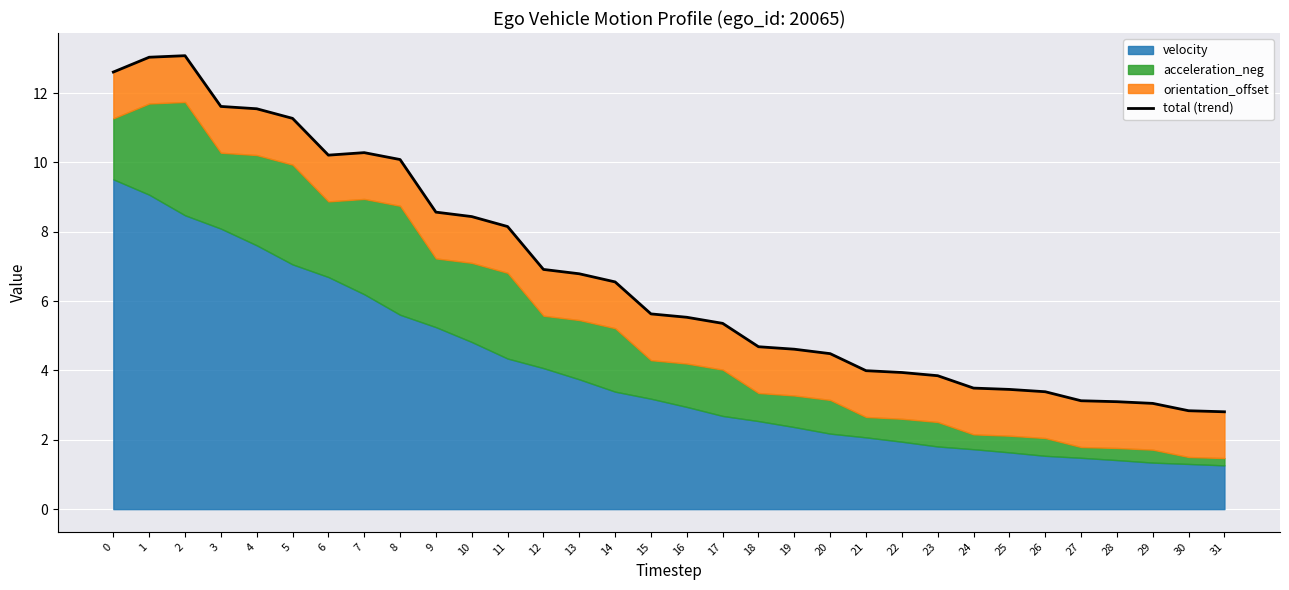

What is the average value?

6.8